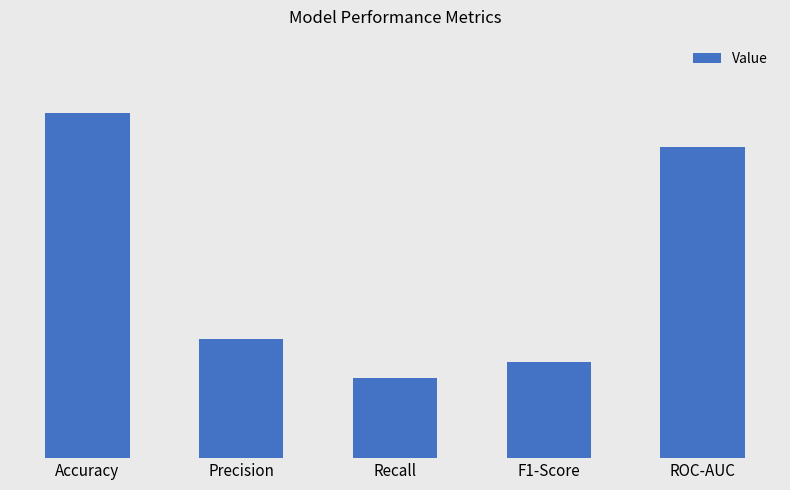

Between Precision and ROC-AUC, which is larger?

ROC-AUC